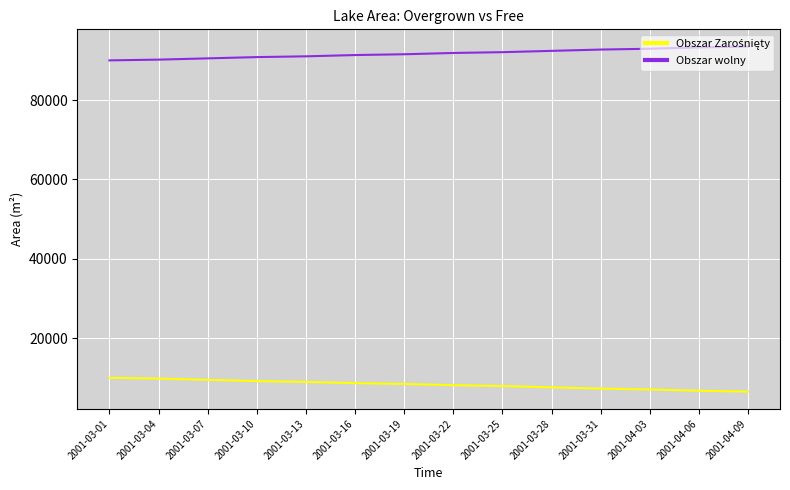

What is the minimum value shown in the chart?

6523.9